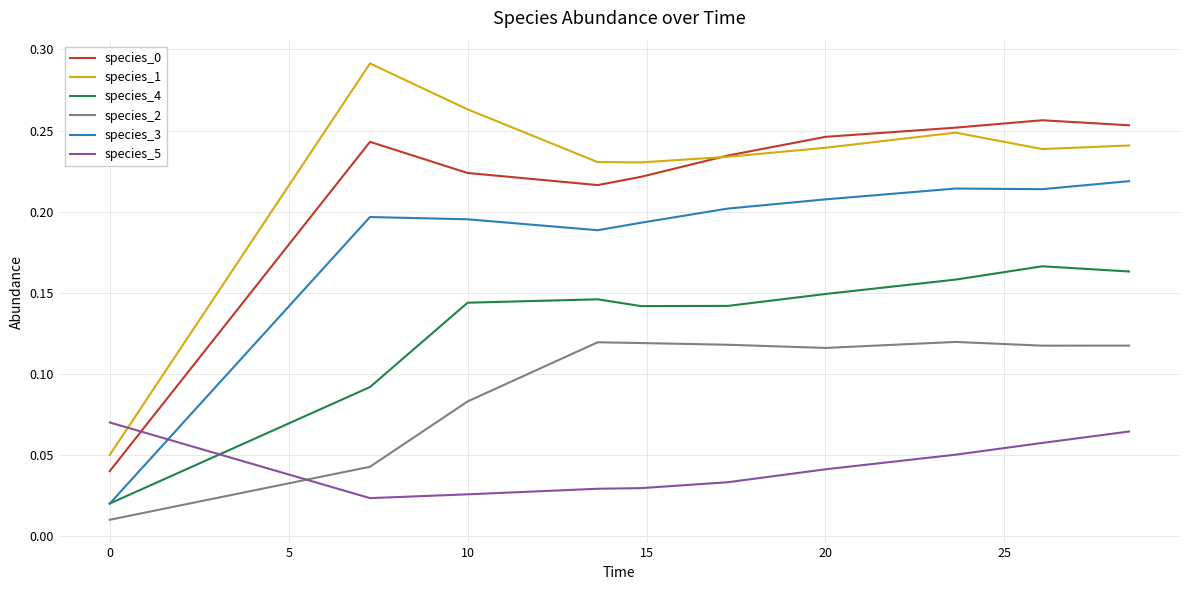

True or false: species_2 and species_5 intersect in this chart.

True